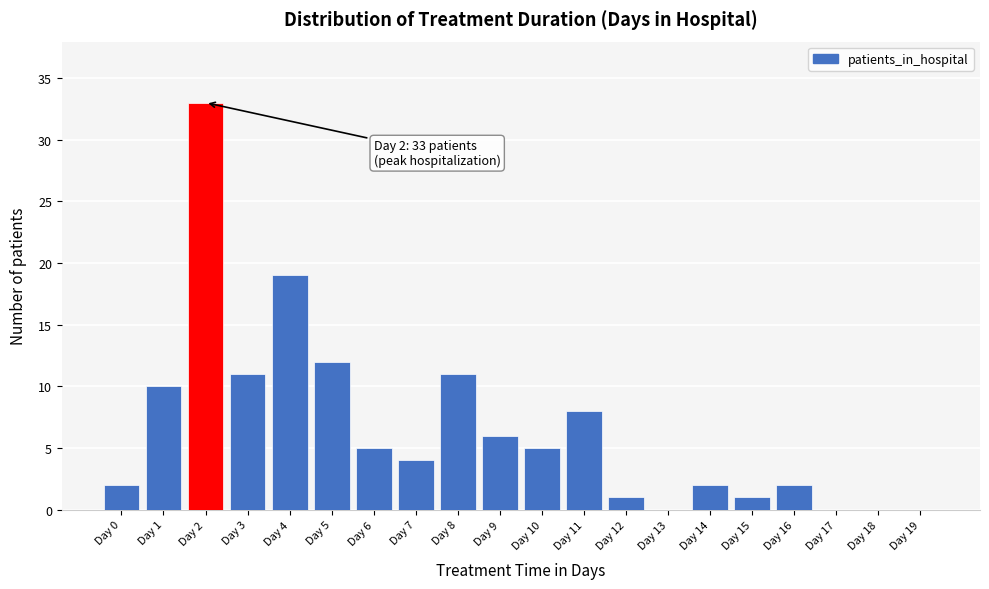

Reading left to right, list all the values displayed in this chart.

Day 0=2	Day 1=10	Day 2=33	Day 3=11	Day 4=19	Day 5=12	Day 6=5	Day 7=4	Day 8=11	Day 9=6	Day 10=5	Day 11=8	Day 12=1	Day 13=0	Day 14=2	Day 15=1	Day 16=2	Day 17=0	Day 18=0	Day 19=0